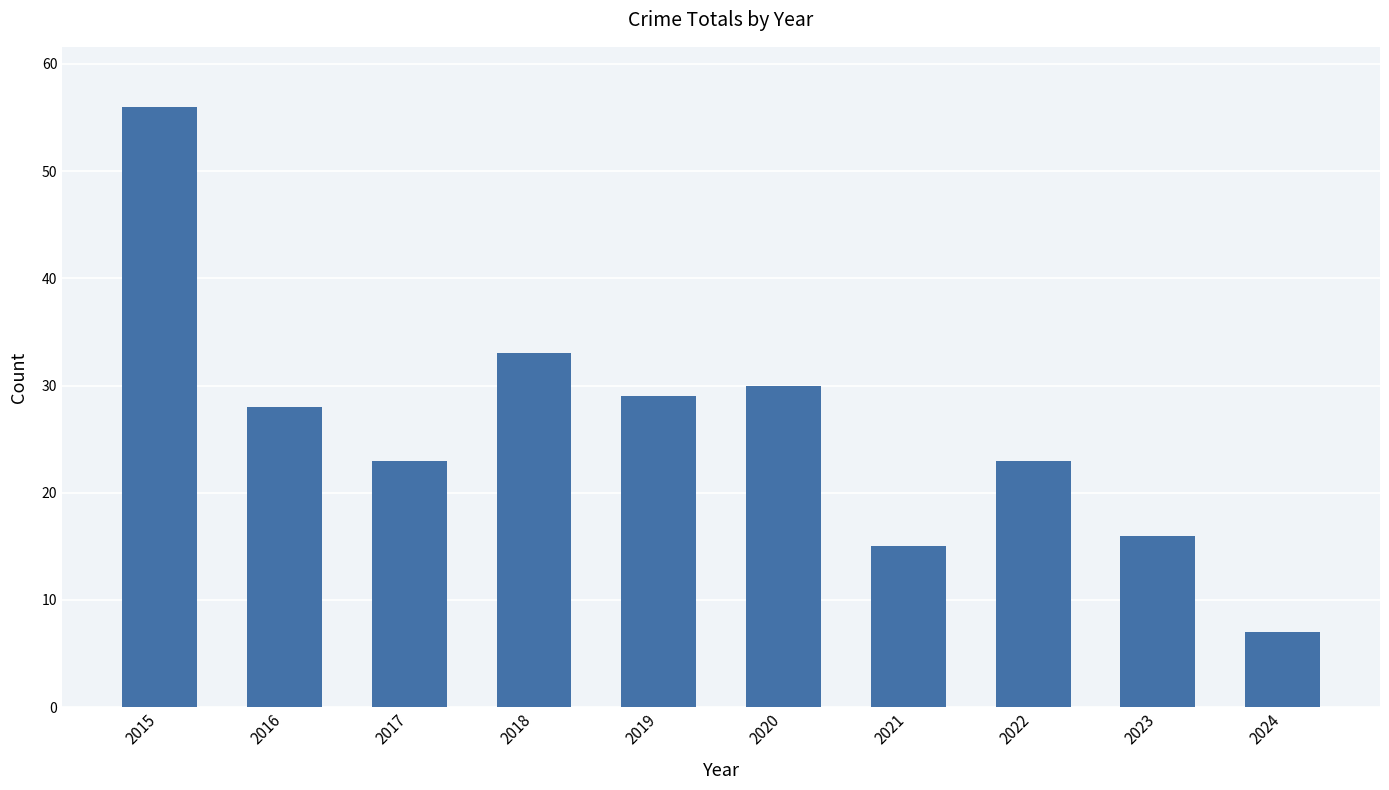

Are the bars horizontal?

No